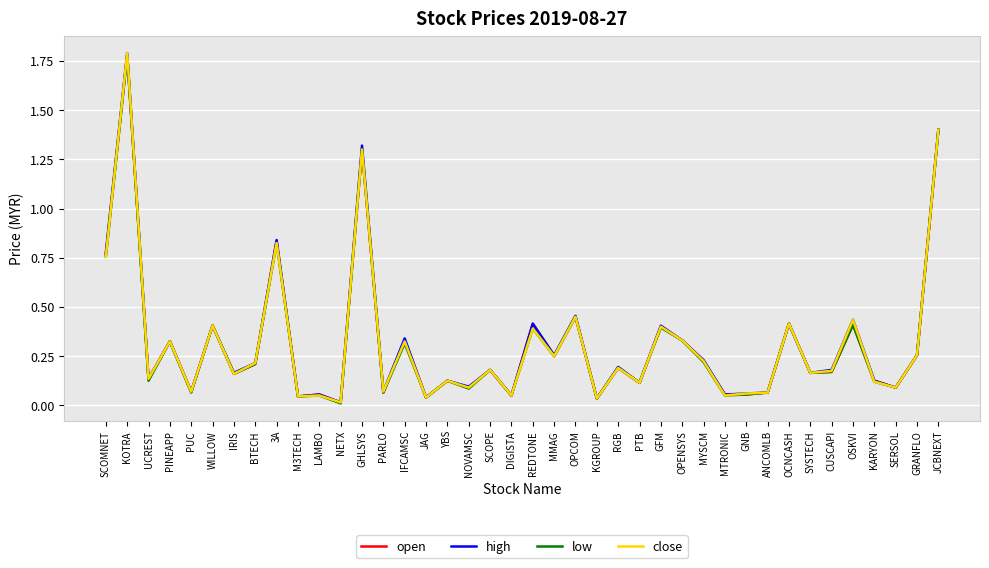

At which category does high reach its first local peak?

KOTRA